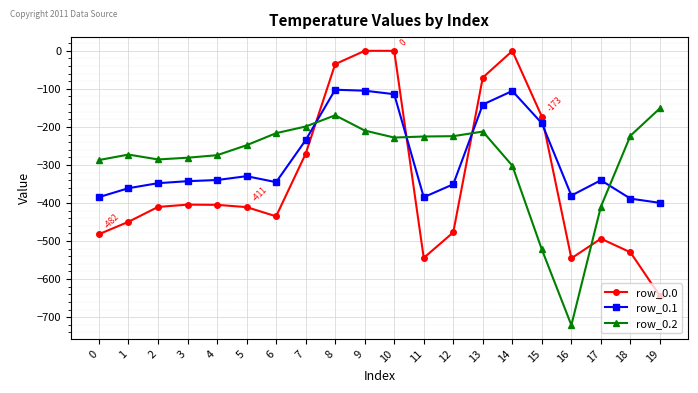

How many data points in row_0.0 are less than -410?

11